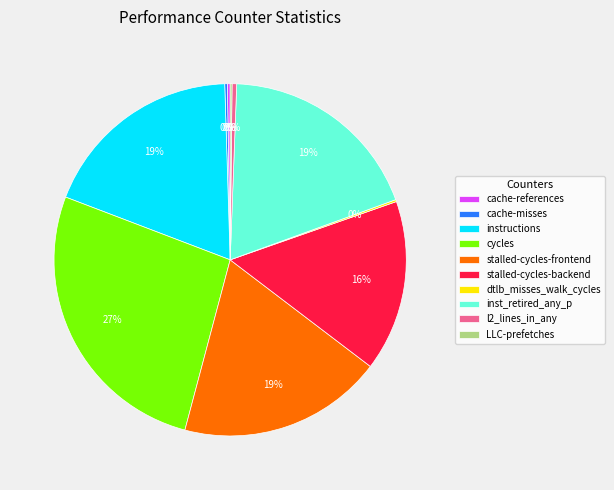

To the nearest percent, what percentage of the pie is stalled-cycles-frontend?

19%